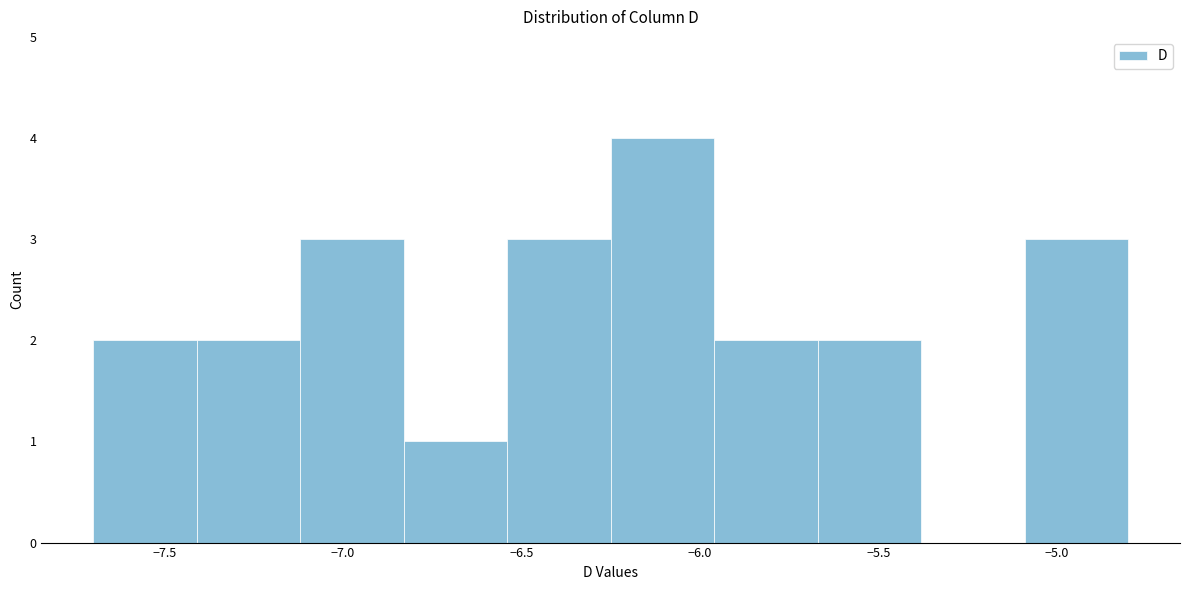

Reading left to right, list every bar in this chart as the range it spans on the x-axis followed by its height. Neither the bar edges nor the heights are printed on the chart, so give them approximately, as read against the axes.

-7.70 to -7.41: 2
-7.41 to -7.12: 2
-7.12 to -6.83: 3
-6.83 to -6.54: 1
-6.54 to -6.25: 3
-6.25 to -5.96: 4
-5.96 to -5.67: 2
-5.67 to -5.38: 2
-5.38 to -5.09: 0
-5.09 to -4.80: 3